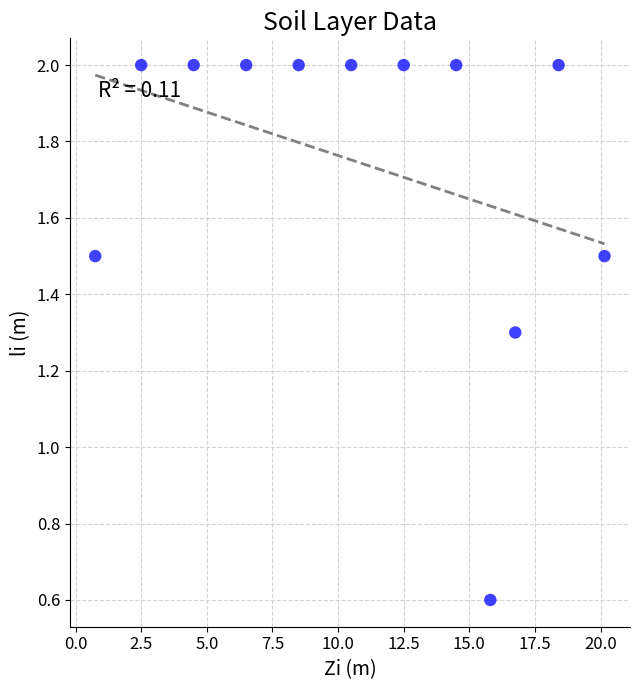

What Y value in the scatter plot is closest to 1?

1.3